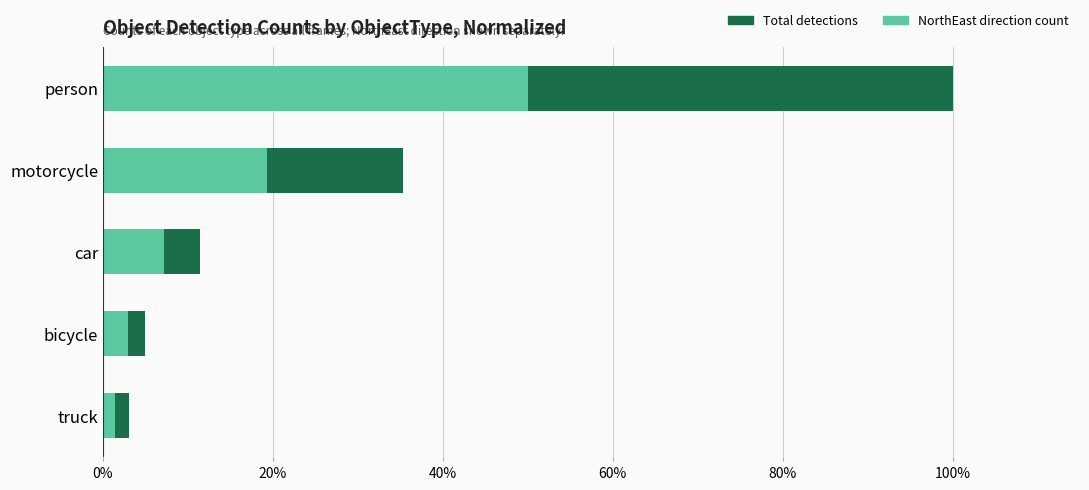

What is the sum of all Total detections values?

154.7